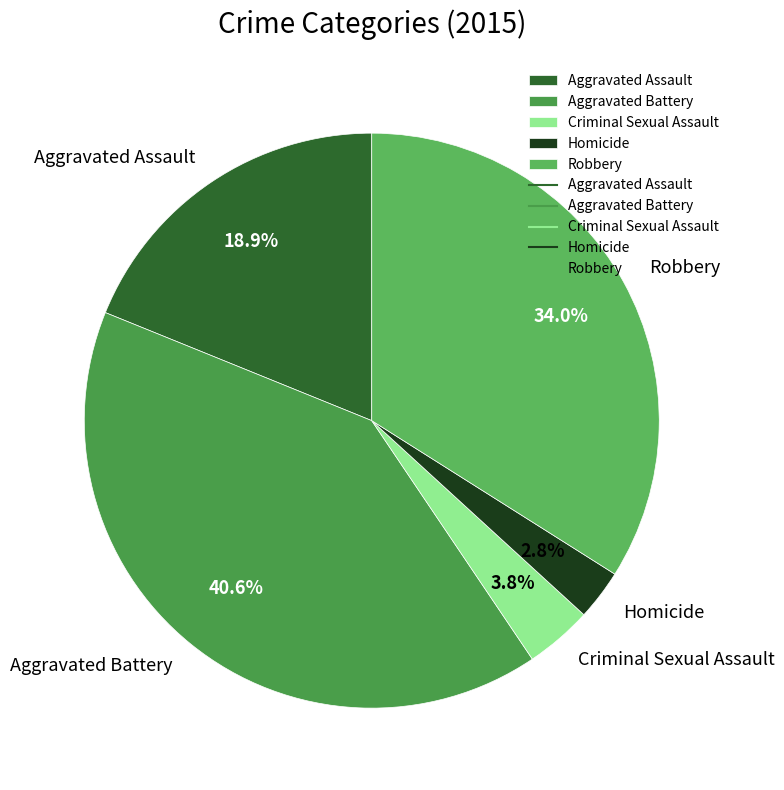

What percentage is NOT represented by Robbery?

66.0%